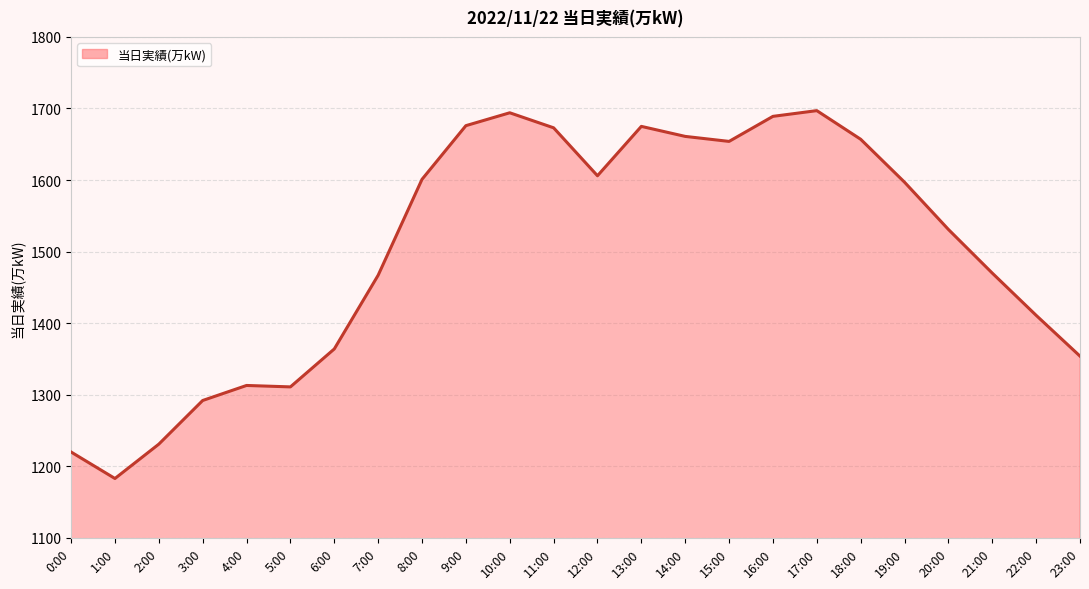

Where is the data nearest to the value 1440?

7:00